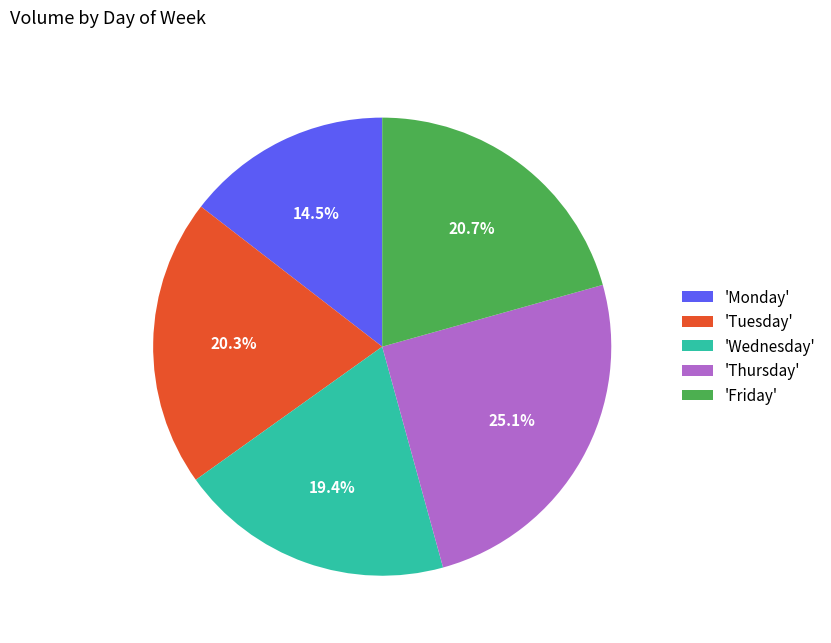

What is the ratio of the value at 'Friday' to the value at 'Wednesday'?

1.1